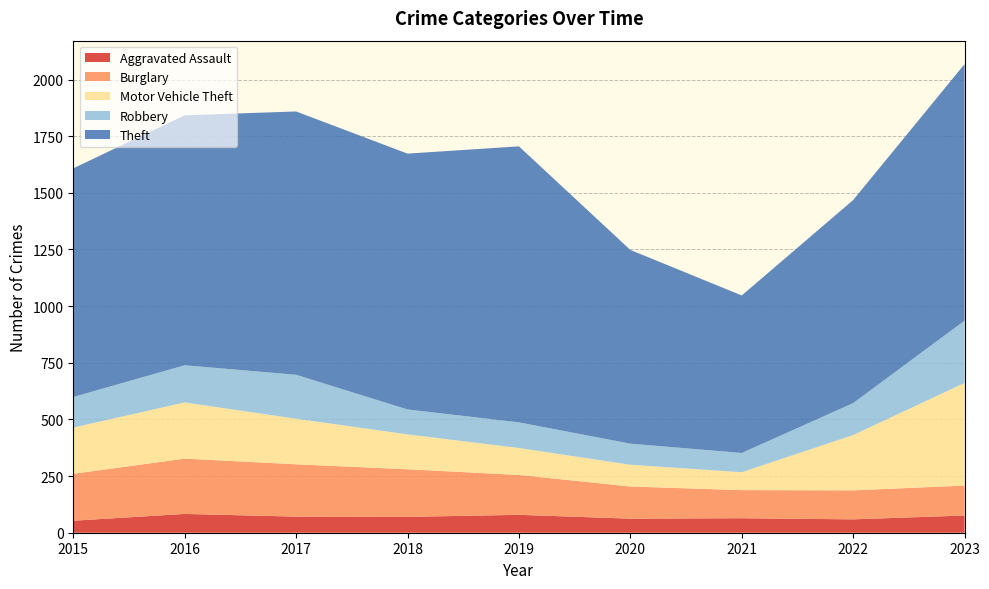

Reading left to right, what are all the values shown in this chart?

Aggravated Assault: 2015=53	2016=83	2017=71	2018=70	2019=79	2020=62	2021=64	2022=59	2023=76
Burglary: 2015=207	2016=244	2017=231	2018=210	2019=176	2020=142	2021=124	2022=128	2023=132
Motor Vehicle Theft: 2015=204	2016=248	2017=201	2018=154	2019=119	2020=96	2021=79	2022=244	2023=453
Robbery: 2015=135	2016=164	2017=194	2018=110	2019=113	2020=93	2021=85	2022=141	2023=275
Theft: 2015=1009	2016=1103	2017=1162	2018=1129	2019=1218	2020=855	2021=695	2022=896	2023=1132